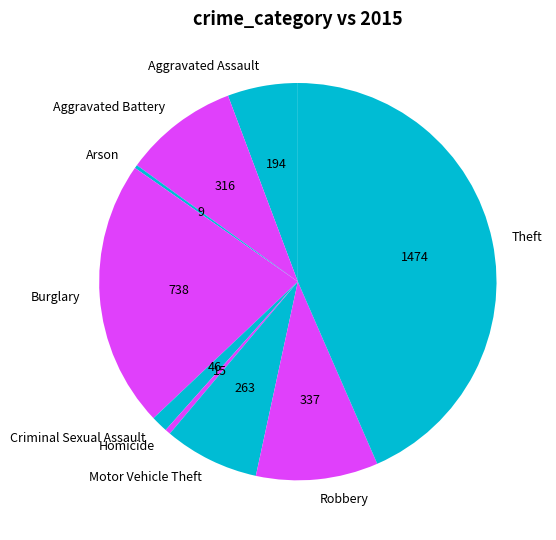

Which has a higher value, Homicide or Criminal Sexual Assault?

Criminal Sexual Assault